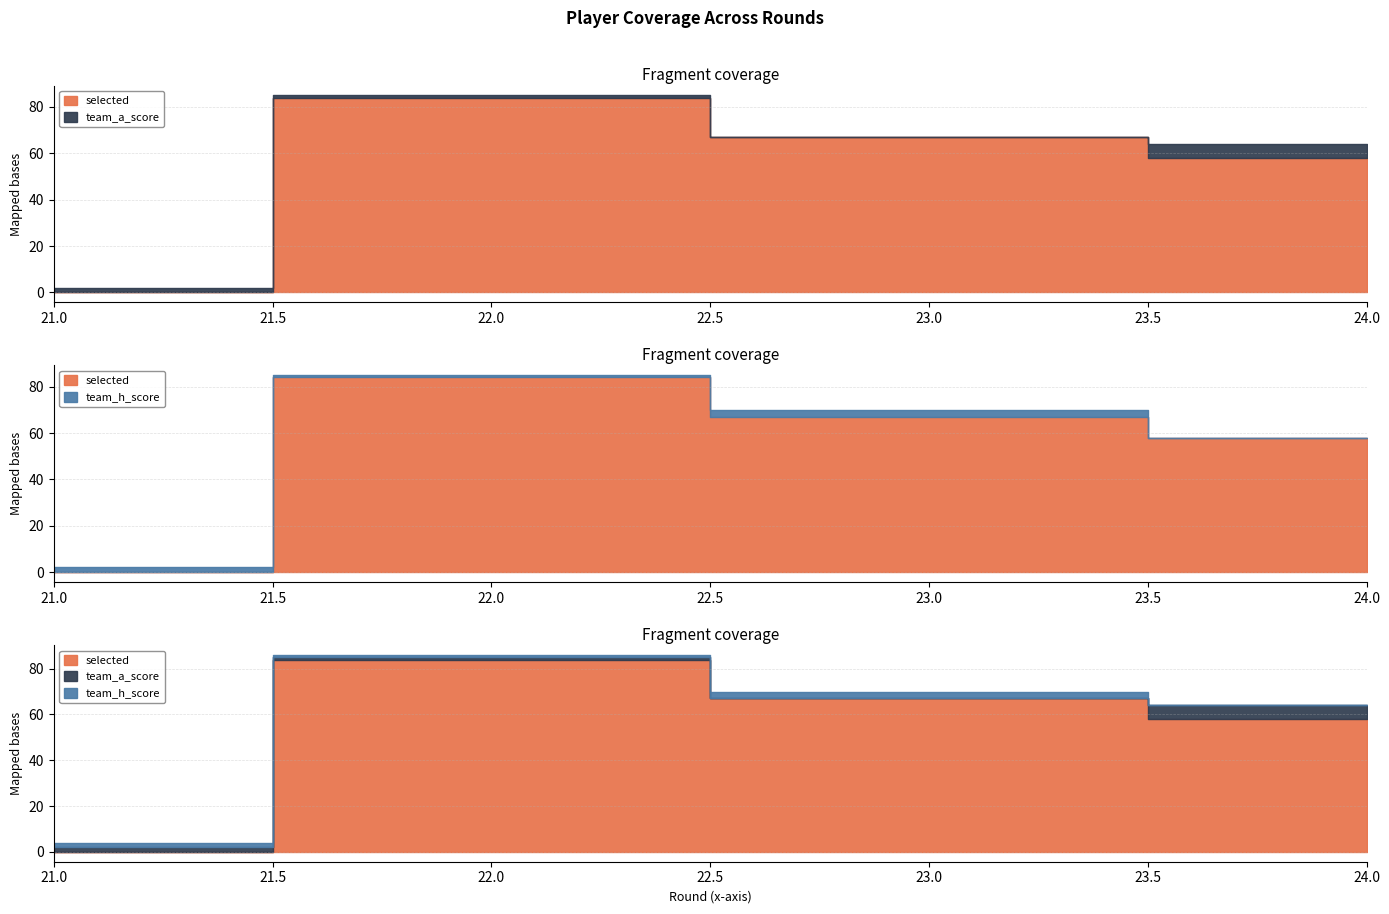

Which series has the largest range (max minus min)?

selected